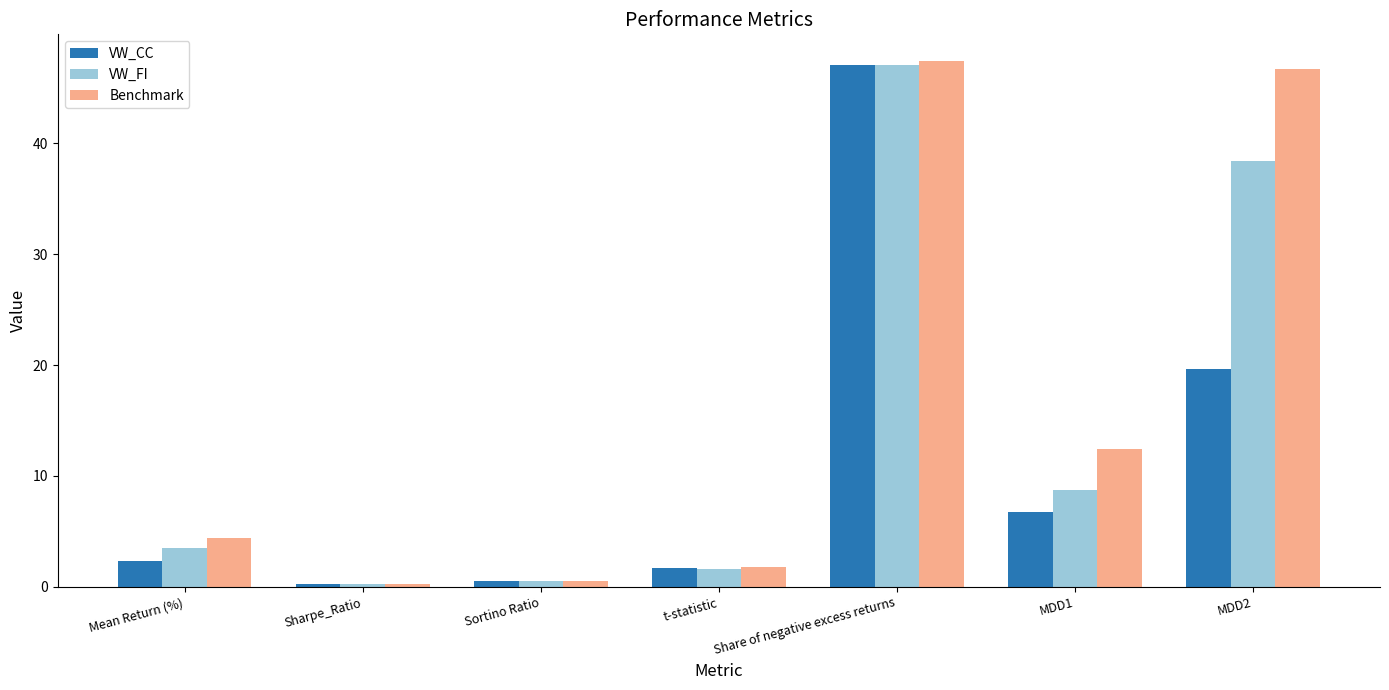

How many distinct data groups are displayed?

3